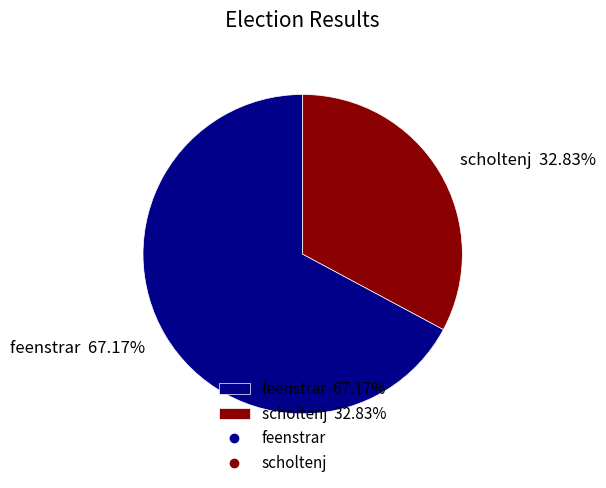

Count the number of slices in the pie.

2